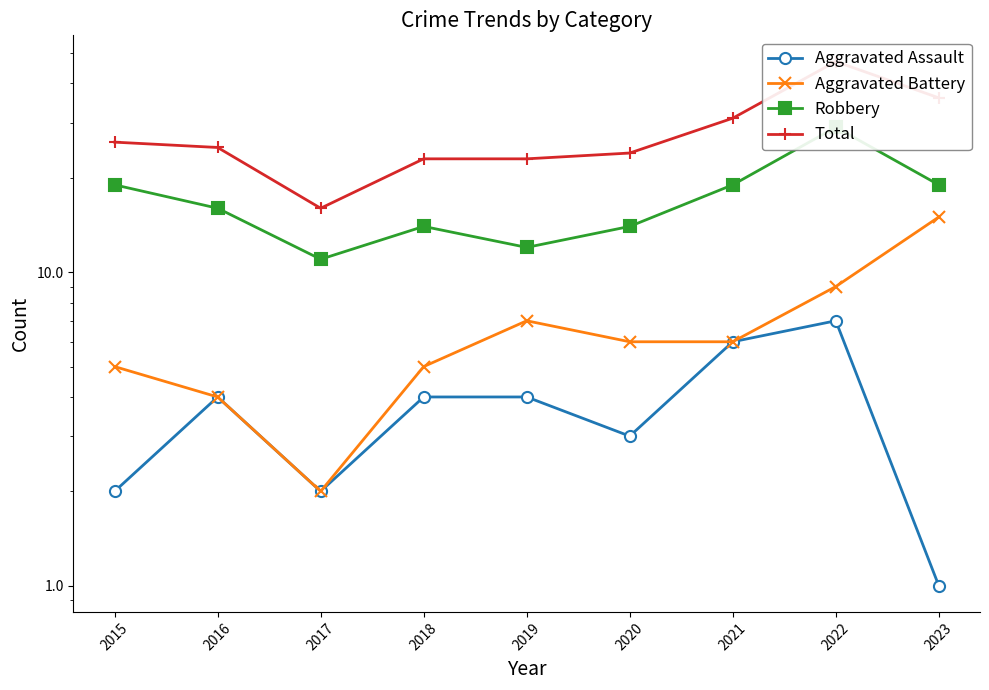

True or false: Robbery and Aggravated Battery intersect in this chart.

False